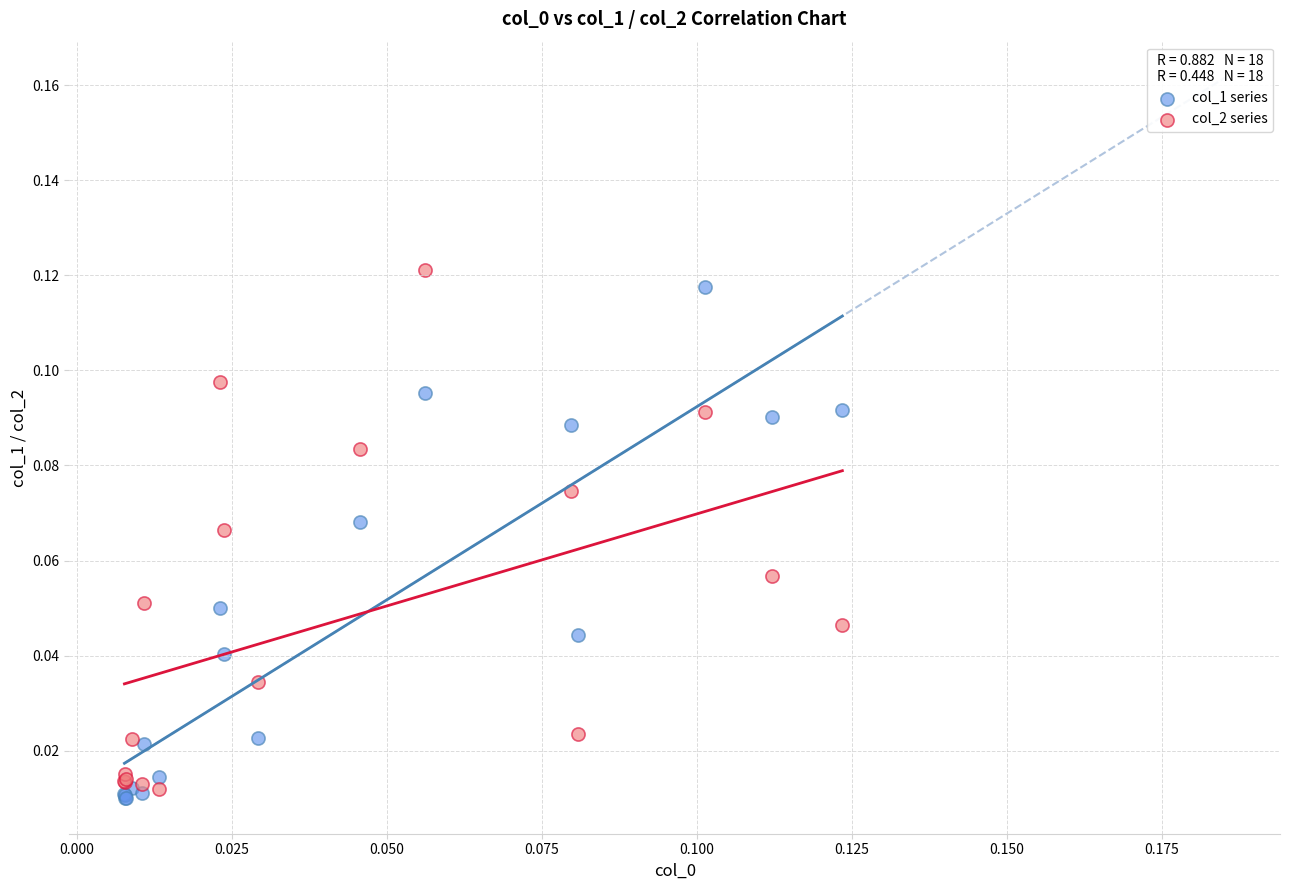

What are all the series names shown in the legend?

col_1 series, col_2 series